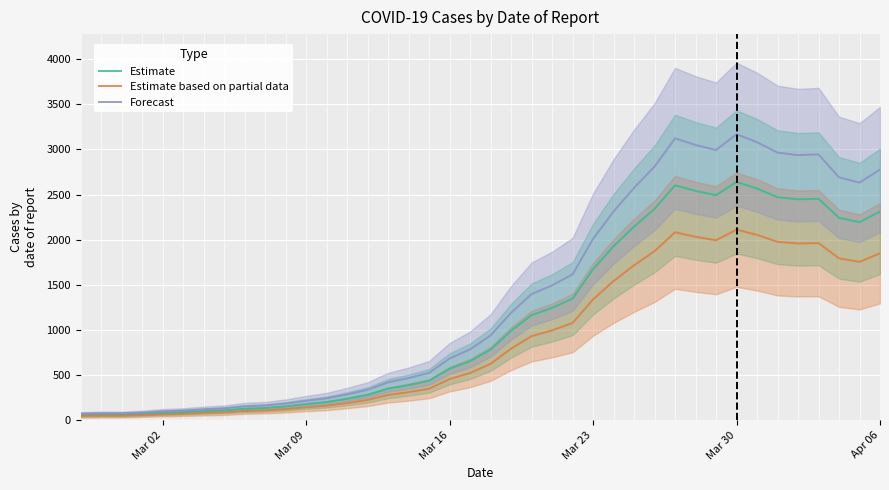

What is the sum of the Estimate based on partial data values at Mar 02 and Mar 30?

2177